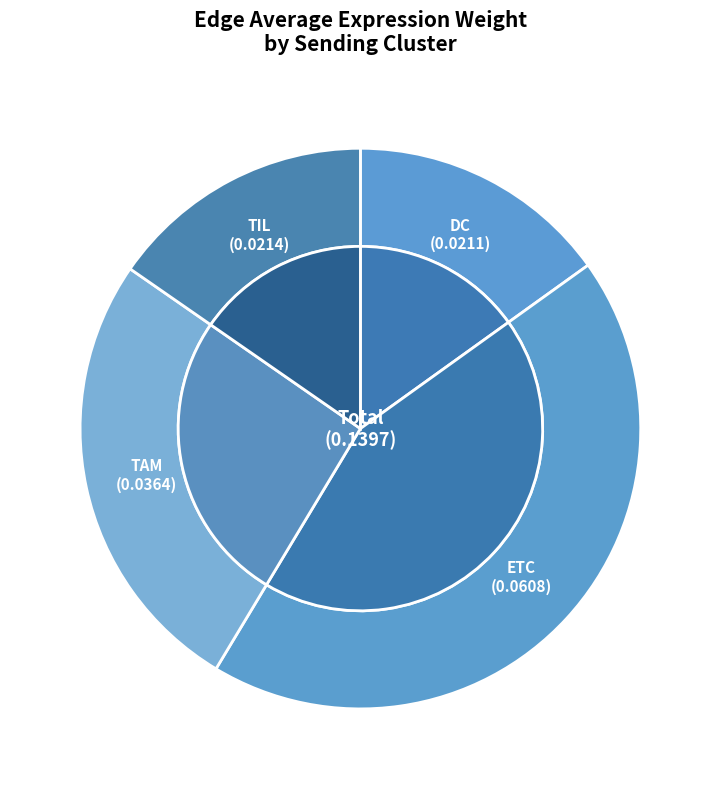

Which has a higher value, ETC or TAM?

ETC